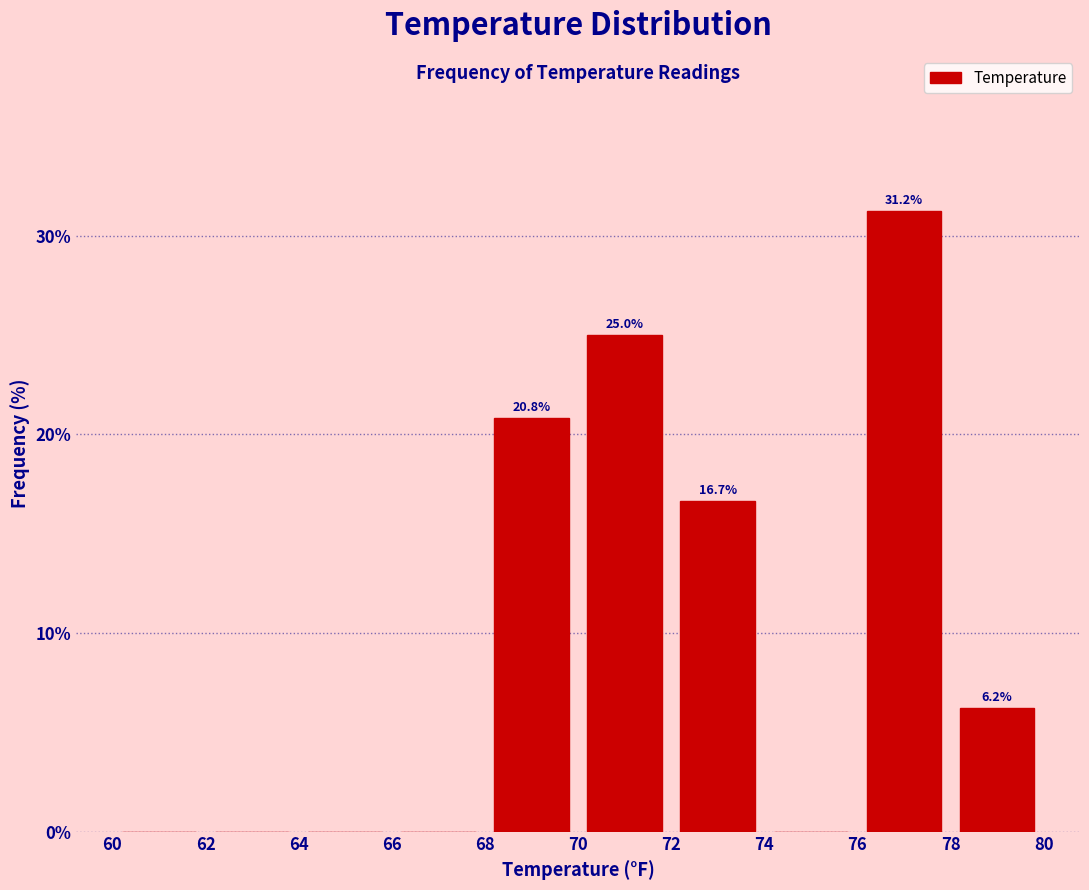

Which range on the x-axis has the tallest bar?

76 to 78